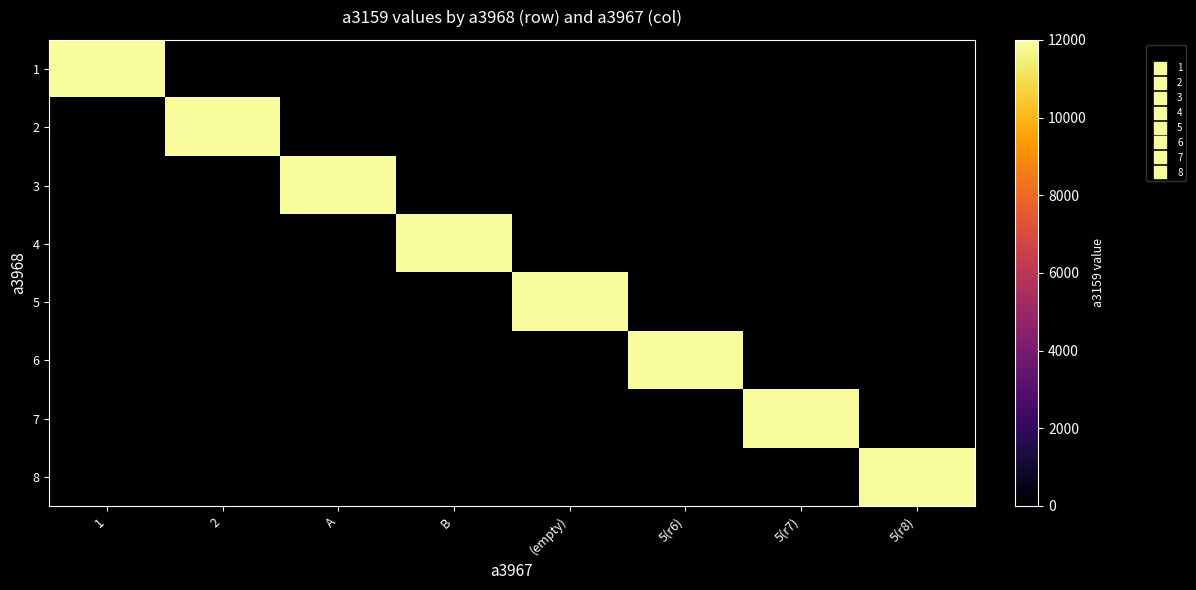

At how many categories does at least one series exceed 8270?

8